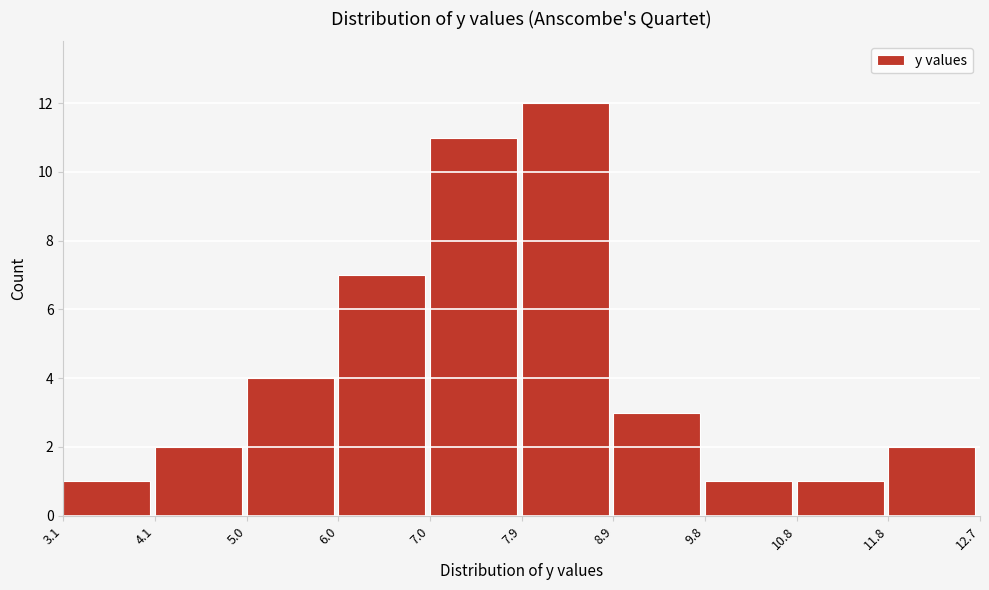

Reading left to right, list every bar in this chart as the range it spans on the x-axis followed by its height. The values are not printed on the chart, so give them approximately, as read against the axis.

3.1 to 4.1: 1
4.1 to 5.0: 2
5.0 to 6.0: 4
6.0 to 7.0: 7
7.0 to 7.9: 11
7.9 to 8.9: 12
8.9 to 9.8: 3
9.8 to 10.8: 1
10.8 to 11.8: 1
11.8 to 12.7: 2